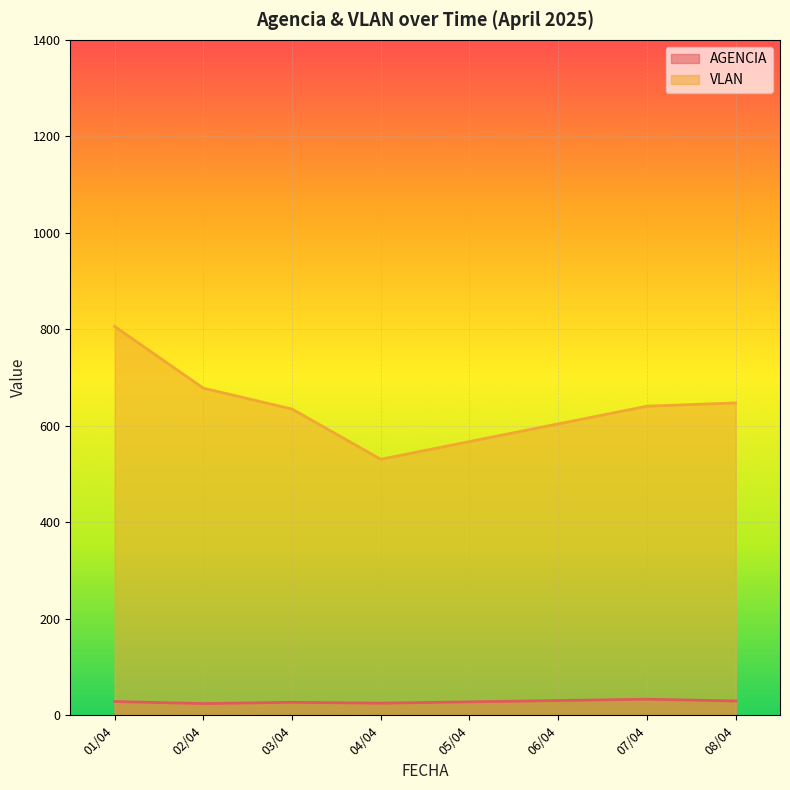

Is the value of VLAN at 8 greater than the value of AGENCIA at 1?

Yes